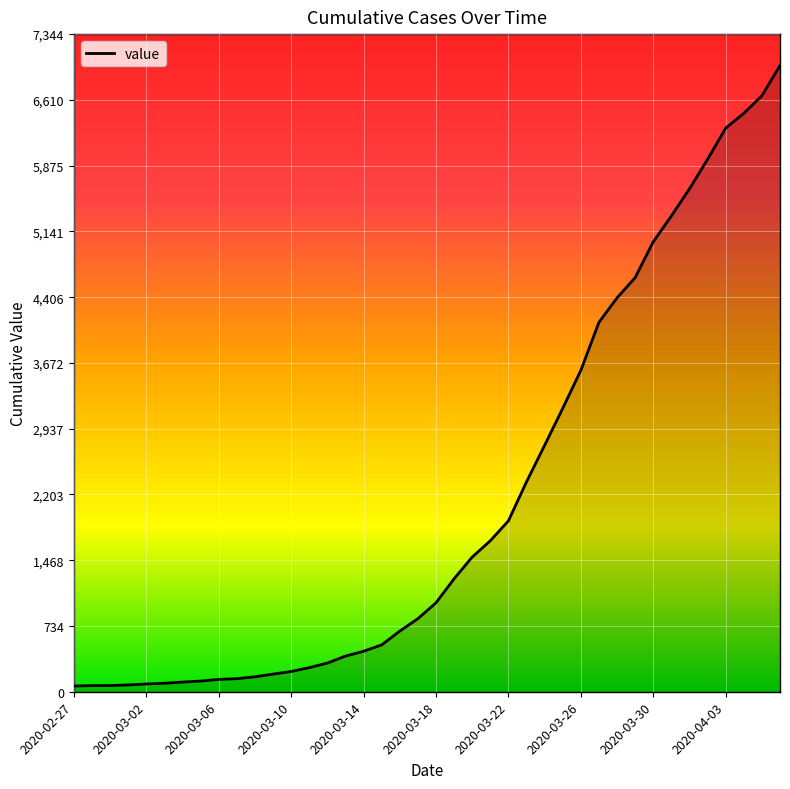

The value at 2020-03-14 is 452. True or false?

True